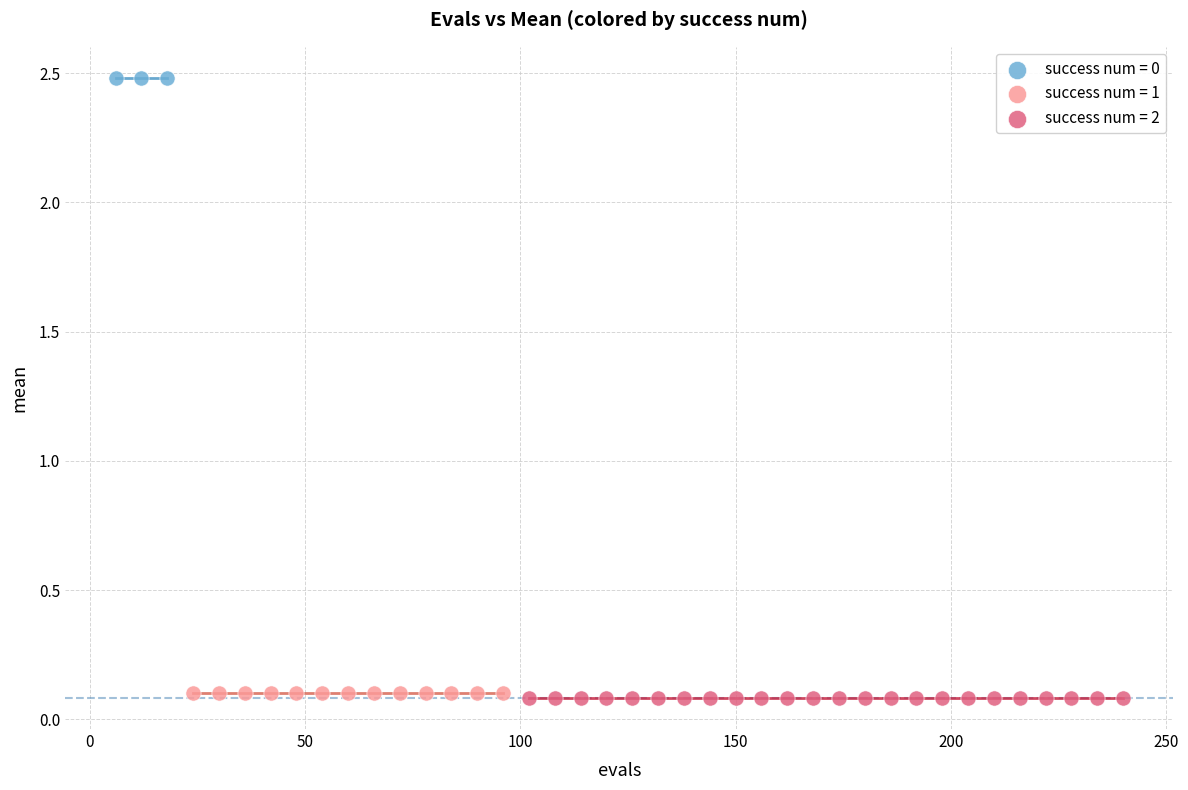

Which series contains the highest Y value?

success num = 0